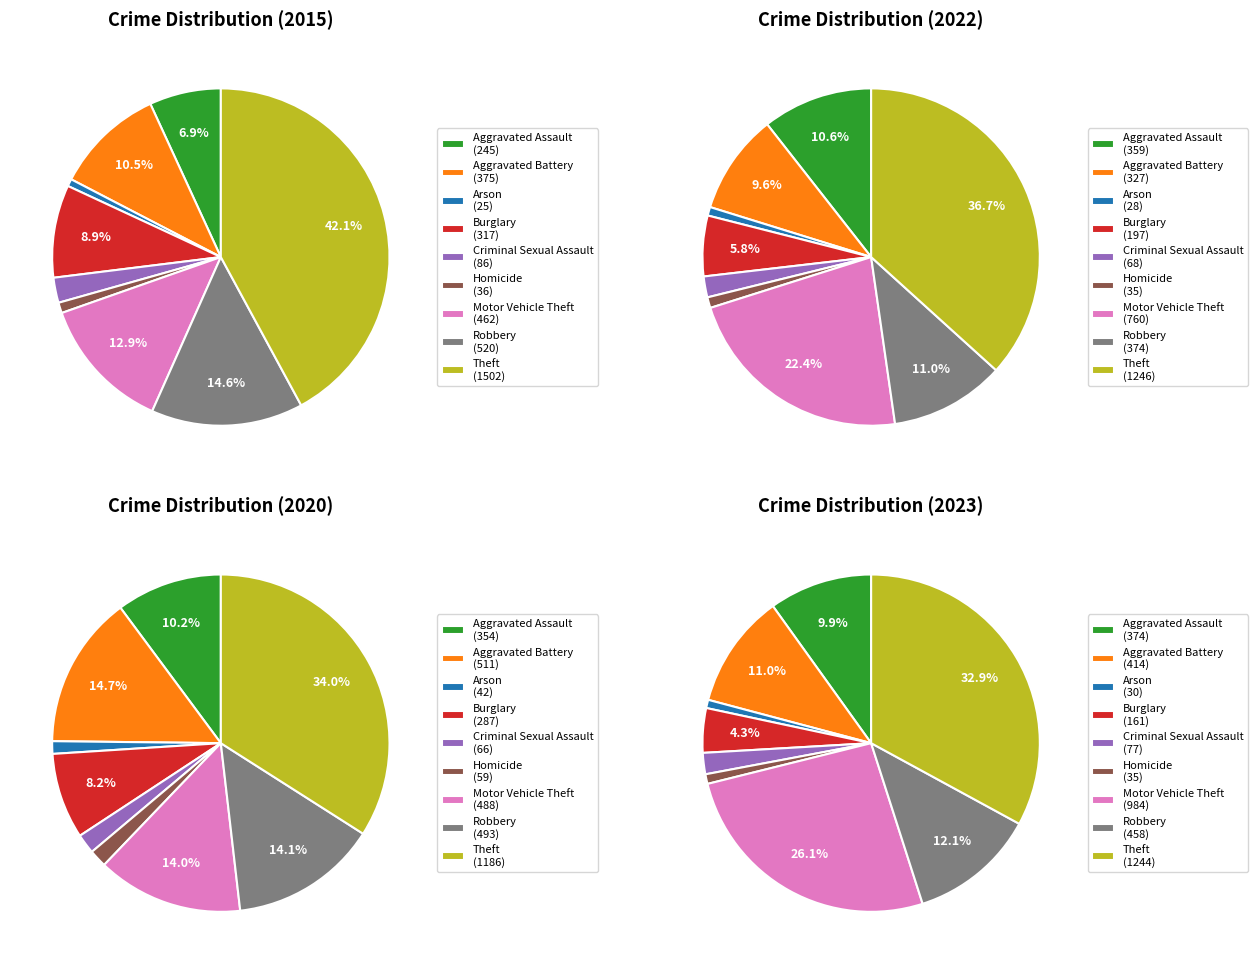

To the nearest percent, what is the combined percentage of Aggravated Assault and Criminal Sexual Assault?

13%